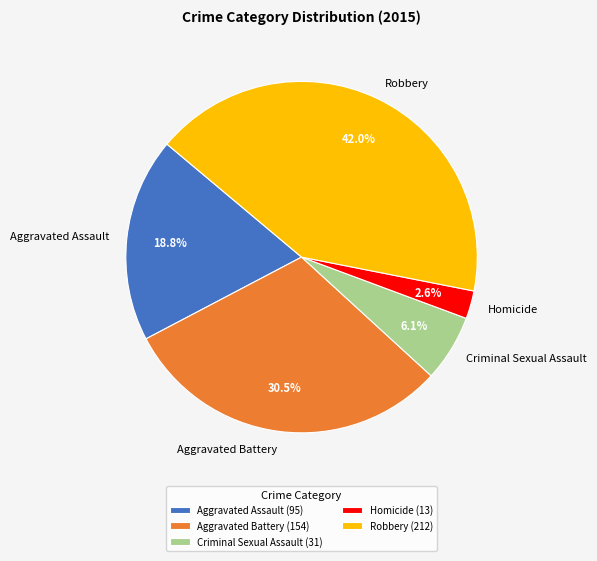

Which slice is the largest?

Robbery